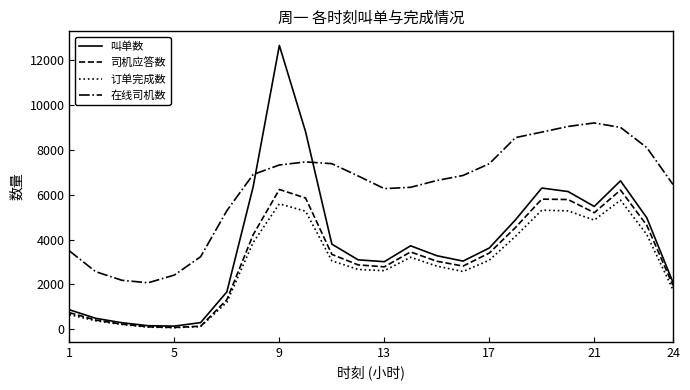

Which series has the largest total across all categories?

在线司机数